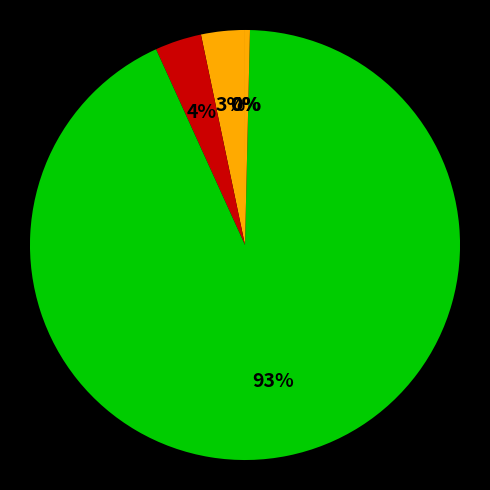

To the nearest percent, what is the difference between the largest and smallest slice percentages?

93%